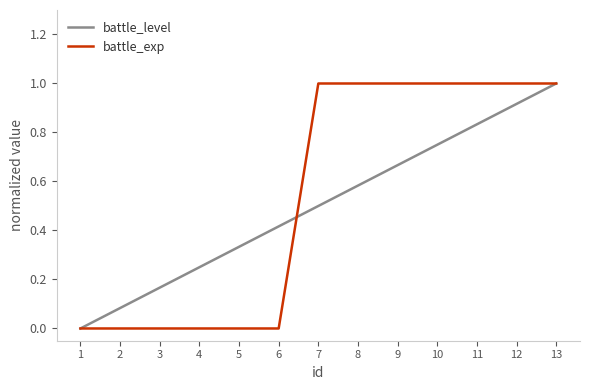

True or false: battle_level has a value of 1.6 at 13.

False